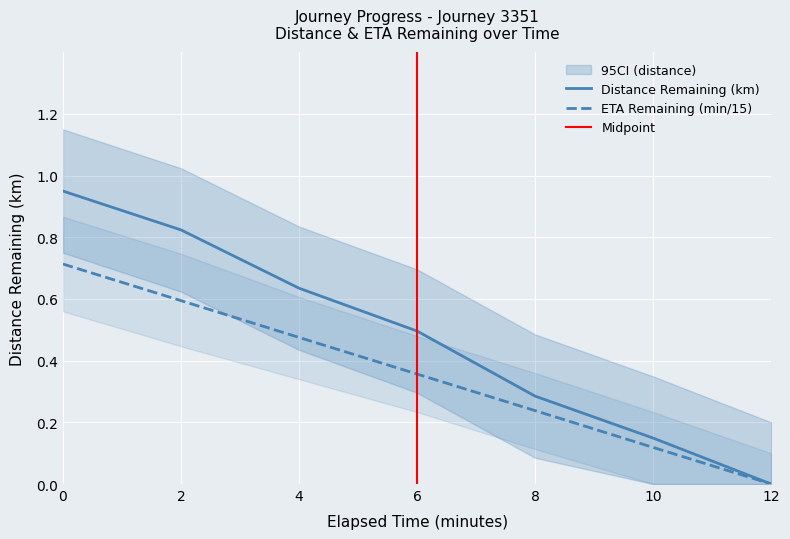

Rank the series by their average value, from highest to lowest.

distance_remaining_km, eta_remaining_minutes